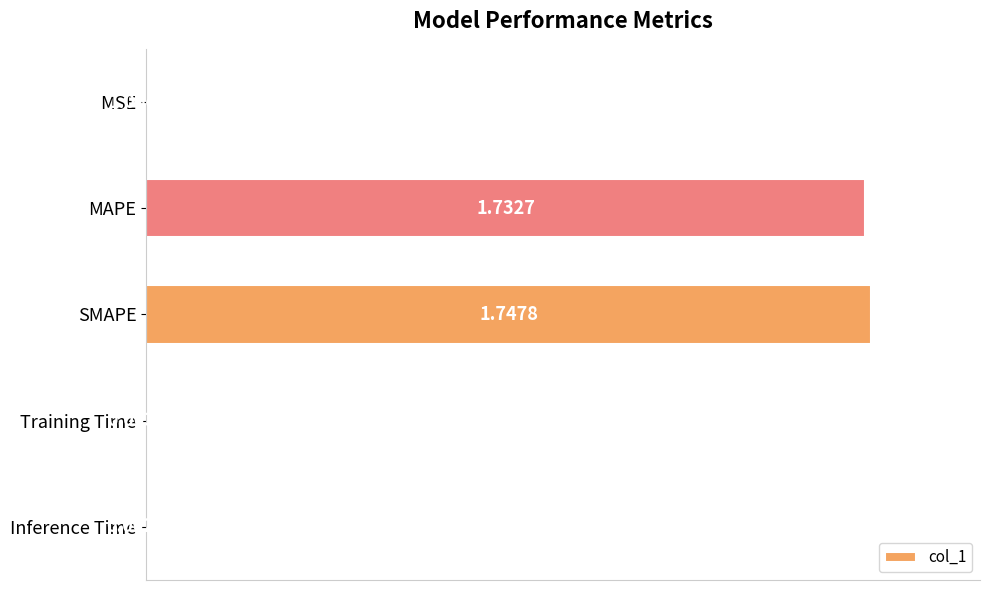

Does the chart contain stacked bars?

No